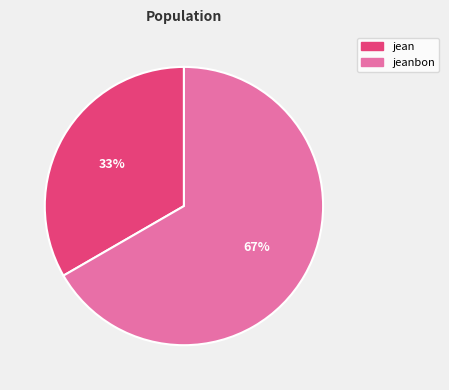

To the nearest percent, what is the average slice percentage?

50%